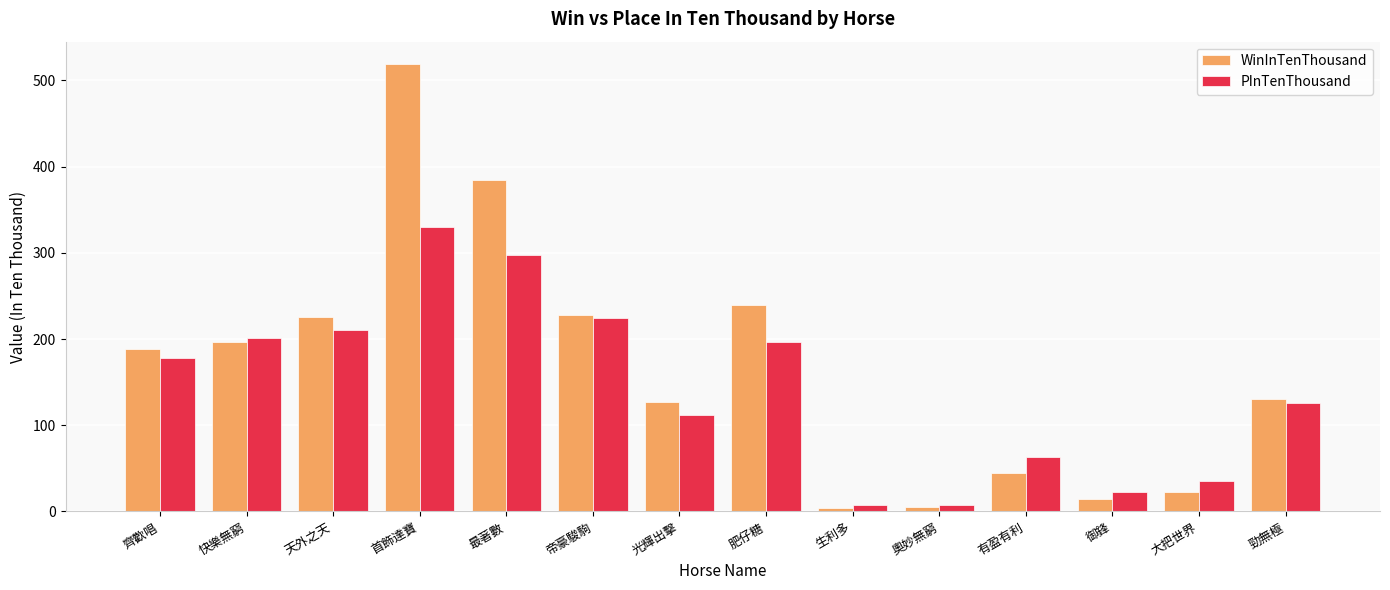

What is the smallest value displayed?

4